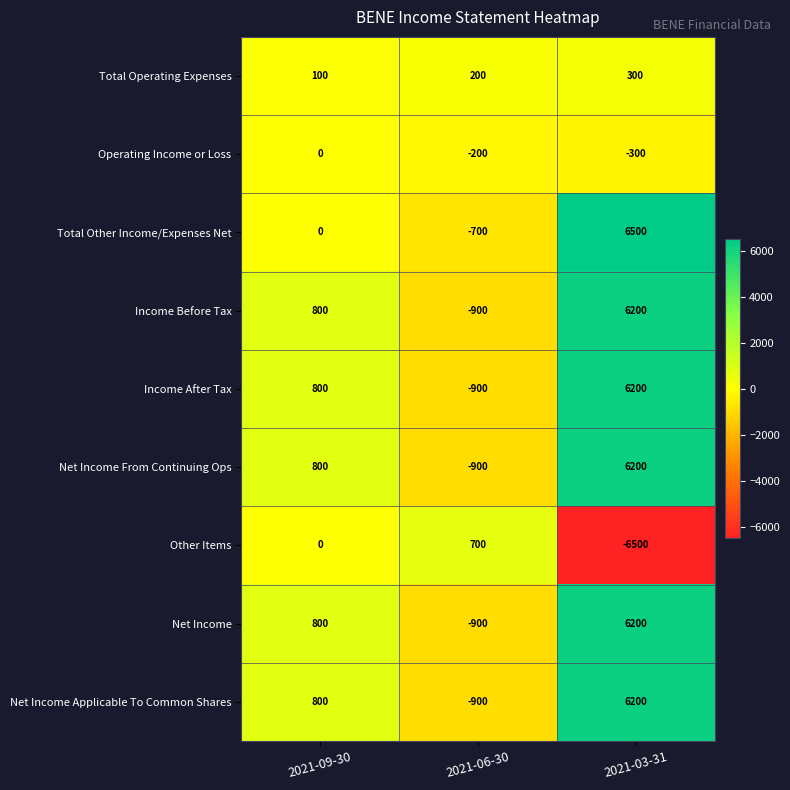

Reading left to right, transcribe all the data shown in this chart.

Total Operating Expenses: 2021-09-30=100	2021-06-30=200	2021-03-31=300
Operating Income or Loss: 2021-09-30=0	2021-06-30=-200	2021-03-31=-300
Total Other Income/Expenses Net: 2021-09-30=0	2021-06-30=-700	2021-03-31=6500
Income Before Tax: 2021-09-30=800	2021-06-30=-900	2021-03-31=6200
Income After Tax: 2021-09-30=800	2021-06-30=-900	2021-03-31=6200
Net Income From Continuing Ops: 2021-09-30=800	2021-06-30=-900	2021-03-31=6200
Other Items: 2021-09-30=0	2021-06-30=700	2021-03-31=-6500
Net Income: 2021-09-30=800	2021-06-30=-900	2021-03-31=6200
Net Income Applicable To Common Shares: 2021-09-30=800	2021-06-30=-900	2021-03-31=6200